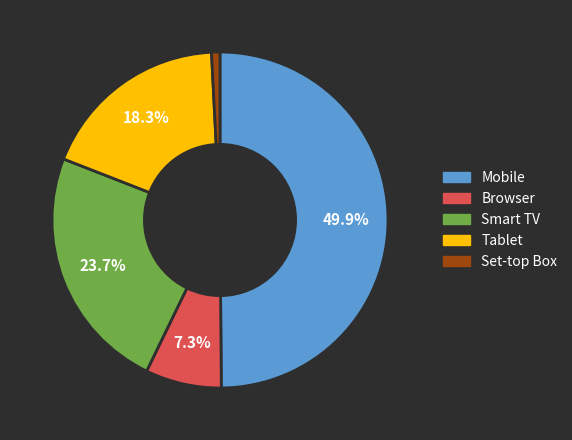

Approximately how many times larger is the value at Browser compared to Tablet?

0.4